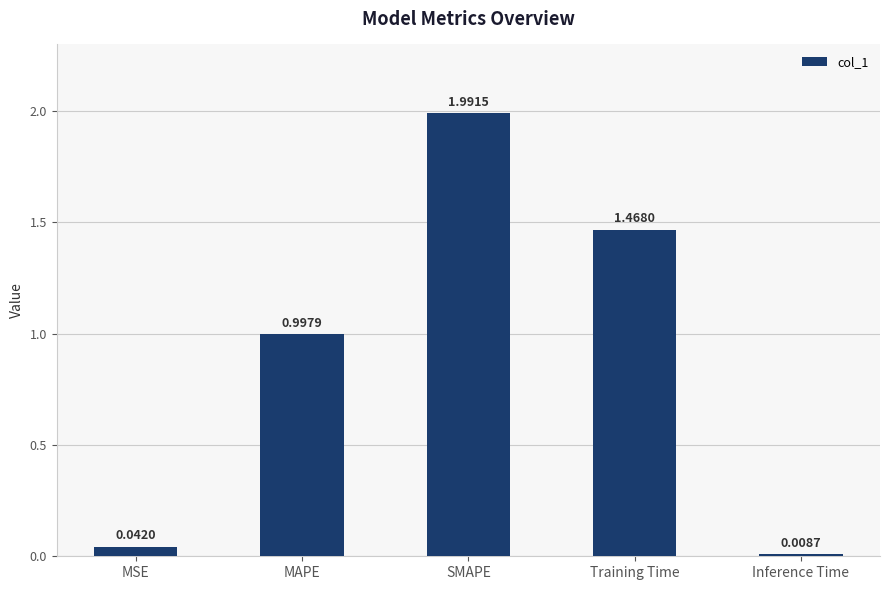

At which label is the value closest to 1?

MAPE